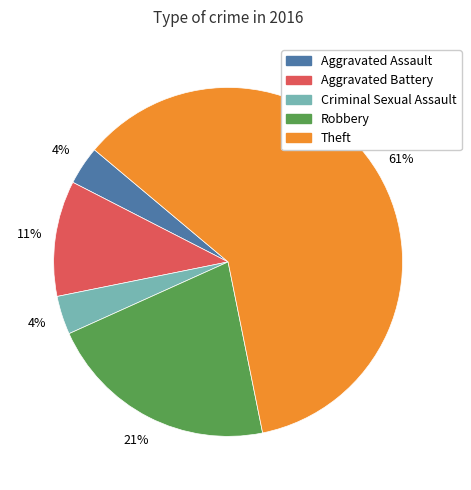

Does Theft represent more than half of the total?

Yes